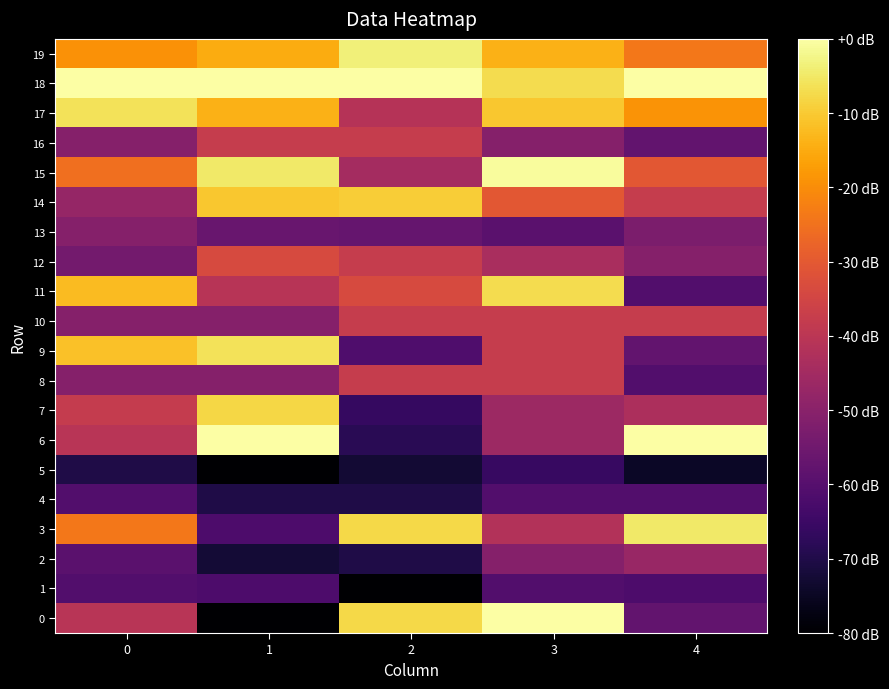

Reading left to right, list all the values displayed in this chart.

0: 0=1383.0	1=0.0	2=2530.1	3=2803.1	4=780.0
1: 0=670.0	1=637.0	2=0.0	3=670.0	4=637.0
2: 0=731.0	1=268.0	2=350.0	3=1021.0	4=1157.0
3: 0=1964.1	1=637.0	2=2530.1	3=1337.1	4=2632.1
4: 0=670.0	1=350.0	2=350.0	3=670.0	4=670.0
5: 0=350.0	1=0.0	2=260.0	3=500.0	4=190.0
6: 0=1383.0	1=2803.1	2=414.0	3=1187.1	4=2803.1
7: 0=1474.0	1=2520.1	2=489.0	3=1187.1	4=1293.0
8: 0=1021.0	1=1021.0	2=1485.1	3=1485.1	4=670.0
9: 0=2407.1	1=2587.1	2=651.0	3=1485.1	4=780.0
10: 0=1021.0	1=1021.0	2=1485.1	3=1485.1	4=1485.1
11: 0=2372.1	1=1375.1	2=1621.1	3=2560.1	4=670.0
12: 0=903.0	1=1621.1	2=1485.1	3=1273.1	4=1021.0
13: 0=1021.0	1=831.0	2=804.0	3=726.0	4=960.0
14: 0=1133.0	1=2438.1	2=2472.1	3=1735.1	4=1485.1
15: 0=1916.1	1=2631.1	2=1239.1	3=2774.1	4=1735.1
16: 0=1021.0	1=1485.1	2=1485.1	3=1021.0	4=780.0
17: 0=2587.1	1=2316.1	2=1363.1	3=2438.1	4=2146.1
18: 0=2803.1	1=2803.1	2=2803.1	3=2560.1	4=2803.1
19: 0=2135.1	1=2283.1	2=2678.1	3=2316.1	4=1964.1